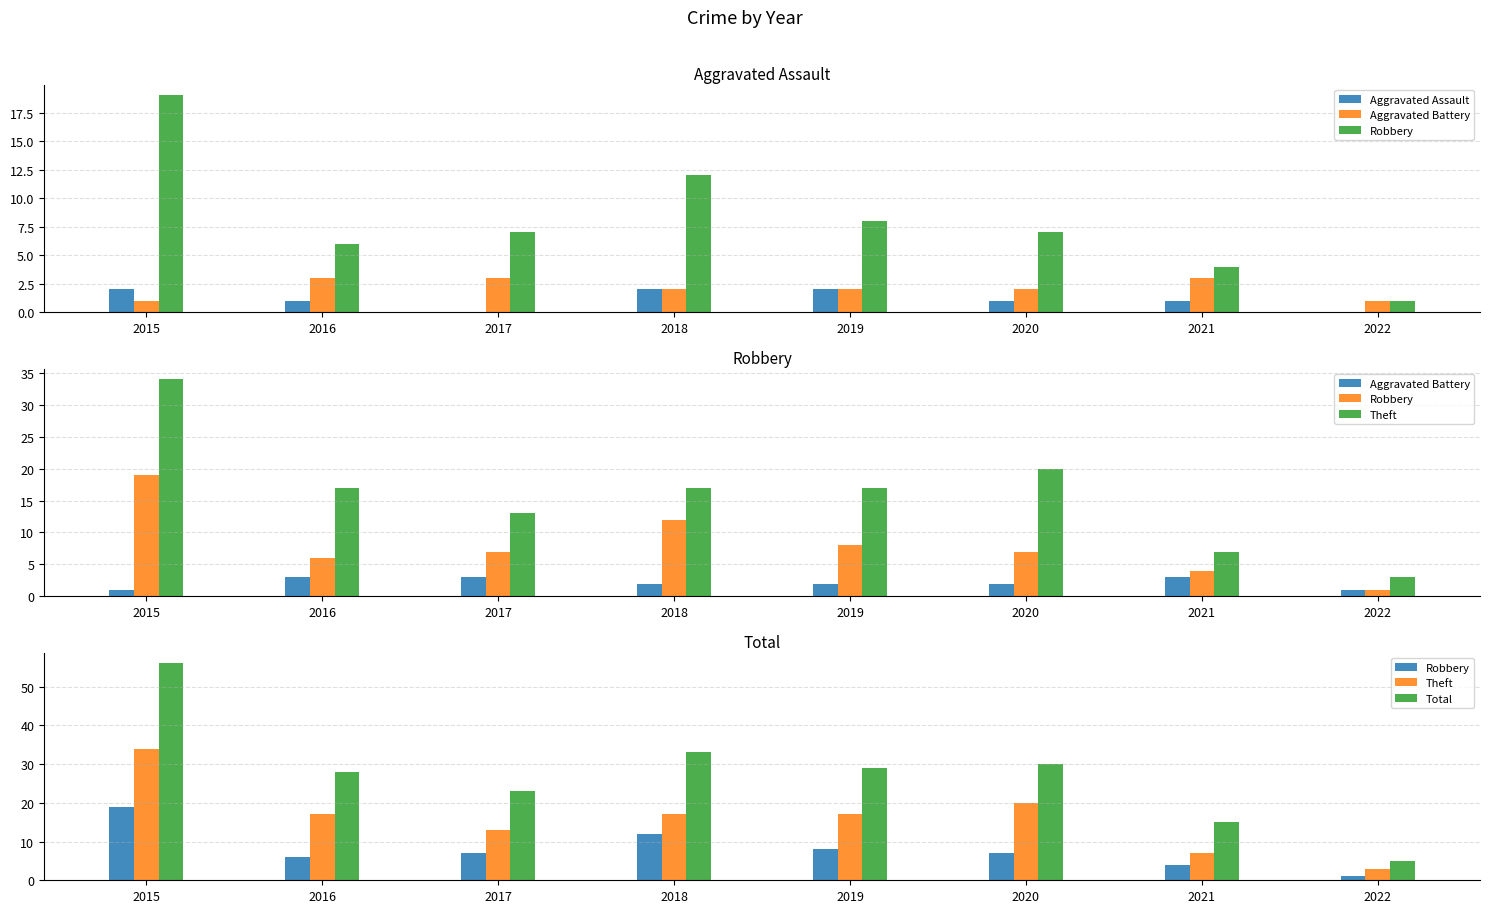

What is the total value across all series at 2021?

30